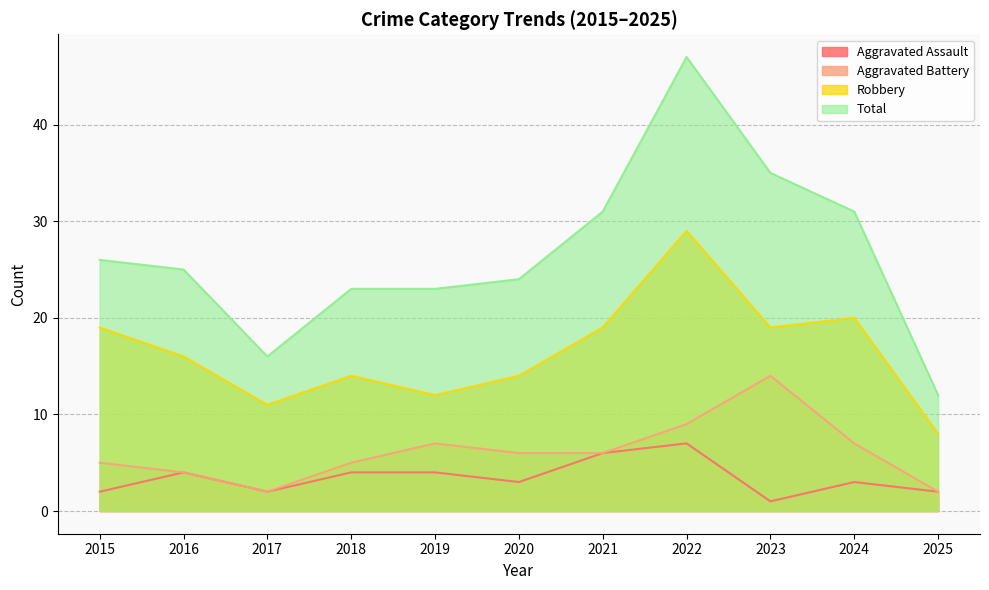

List the labels in order of Aggravated Assault value, largest first.

2022, 2021, 2016, 2018, 2019, 2020, 2024, 2015, 2017, 2025, 2023